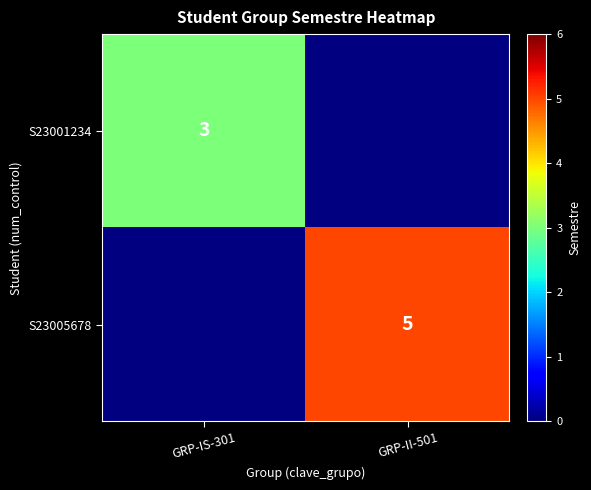

True or false: S23005678 has a value of 8 at GRP-II-501.

False